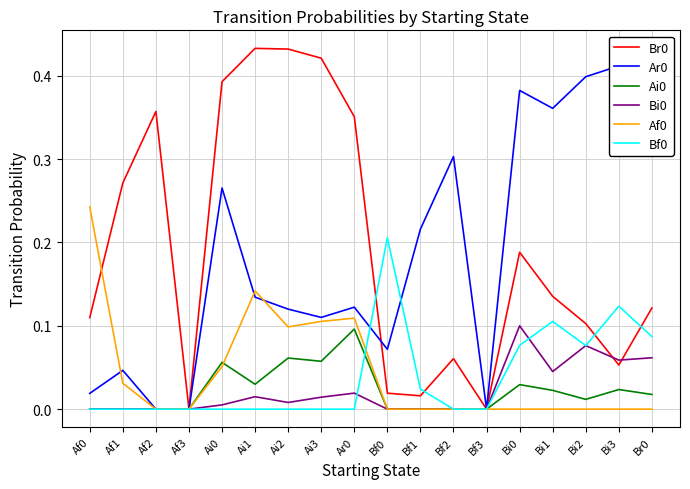

Is the value of Bi0 at Bi2 greater than the value of Bf0 at Ai2?

Yes